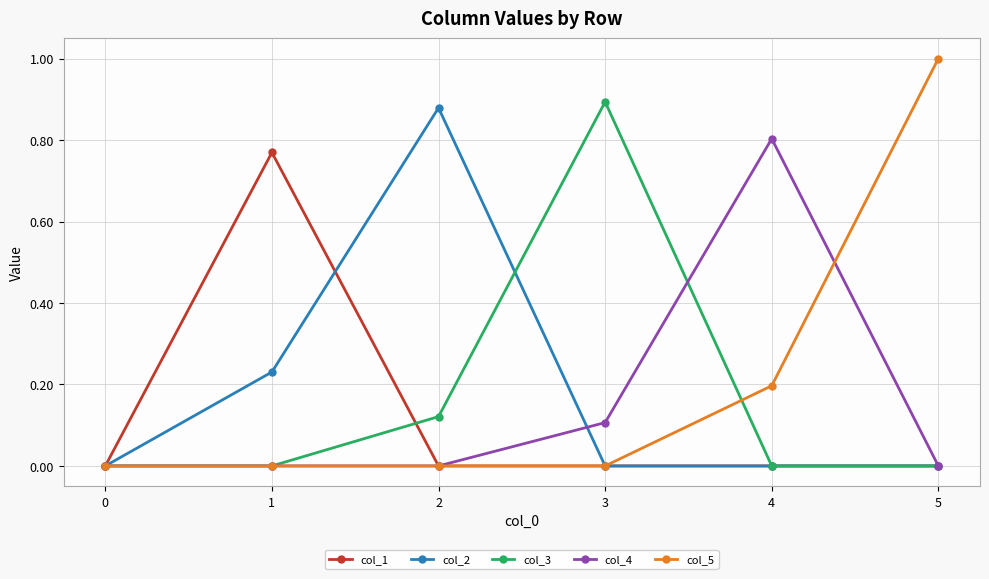

In col_3, how many points are higher than both neighbors (excluding endpoints)?

1